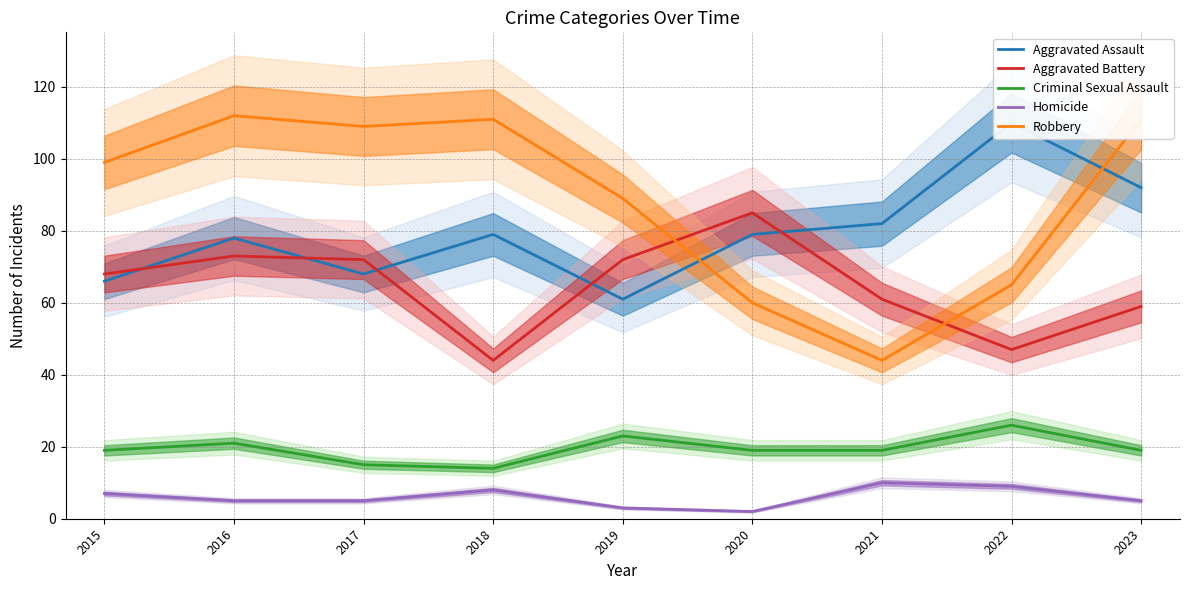

True or false: Homicide has more than 1 points higher than both neighbors.

True